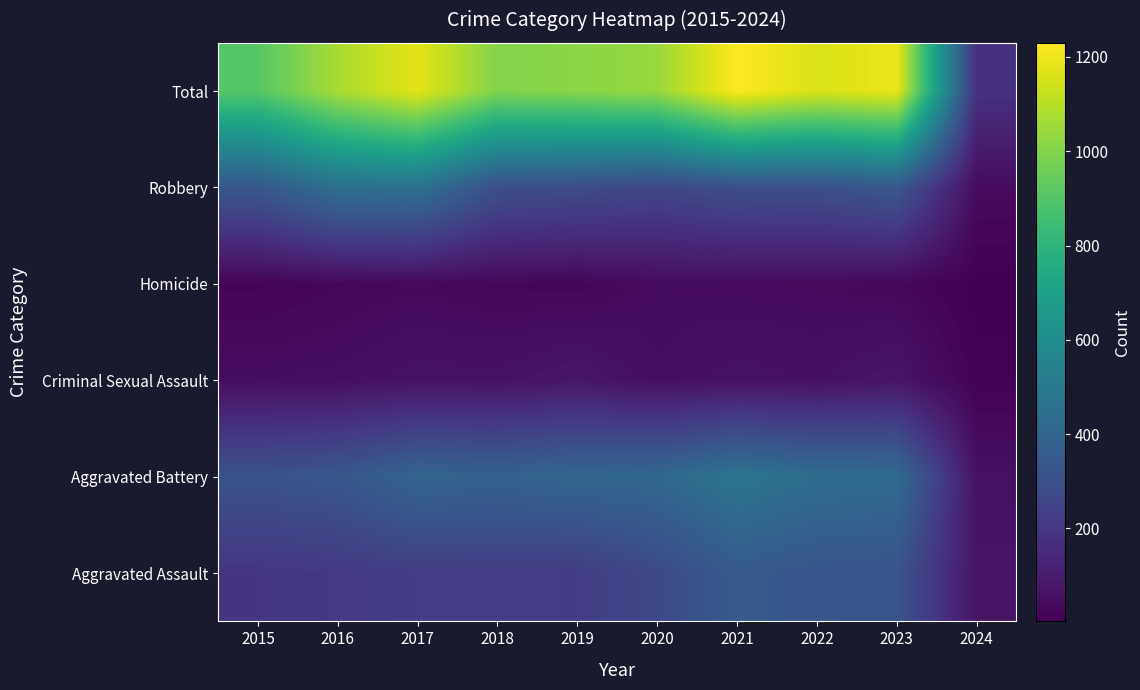

Rank the series at 2023 from highest to lowest value.

Total, Aggravated Battery, Robbery, Aggravated Assault, Criminal Sexual Assault, Homicide